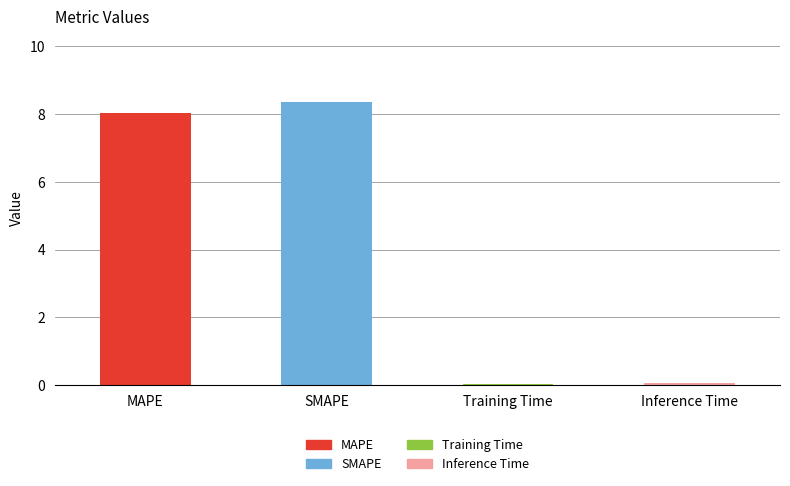

What is the sum of all values?

16.5